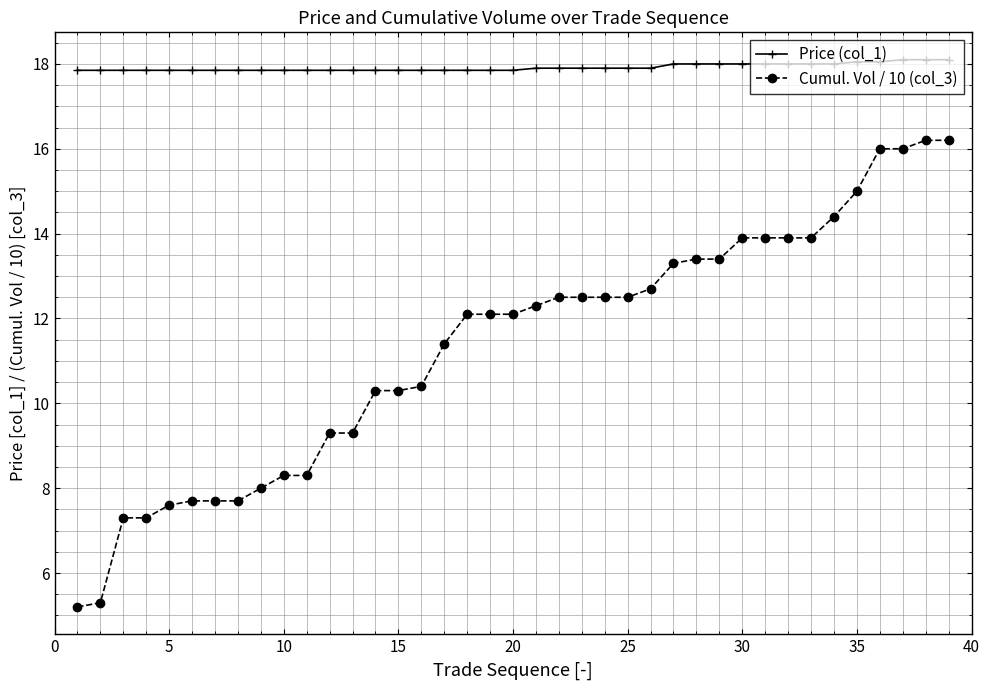

True or false: Cumul. Vol / 10 (col_3) and Price (col_1) intersect in this chart.

False